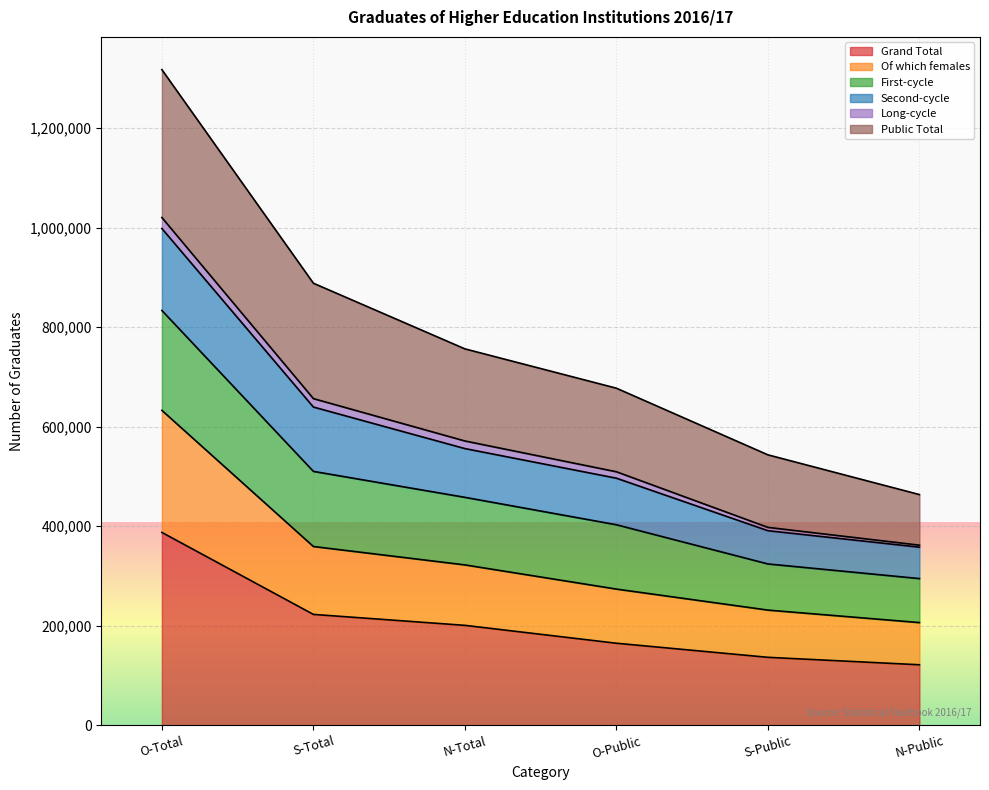

Which category has the highest value in the Grand Total series?

O-Total